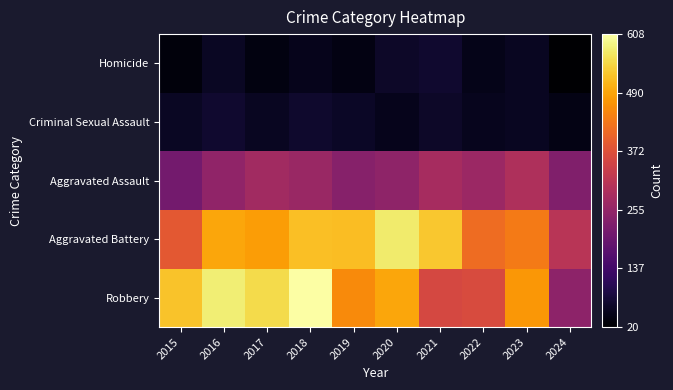

Reading left to right, extract all data points from this chart.

Robbery: 2015=527	2016=579	2017=553	2018=608	2019=458	2020=491	2021=357	2022=364	2023=473	2024=247
Aggravated Battery: 2015=387	2016=491	2017=480	2018=522	2019=520	2020=574	2021=531	2022=417	2023=437	2024=310
Aggravated Assault: 2015=210	2016=250	2017=276	2018=265	2019=238	2020=249	2021=284	2022=267	2023=295	2024=228
Criminal Sexual Assault: 2015=58	2016=69	2017=55	2018=66	2019=61	2020=49	2021=62	2022=52	2023=56	2024=41
Homicide: 2015=32	2016=59	2017=37	2018=49	2019=40	2020=63	2021=69	2022=47	2023=55	2024=20